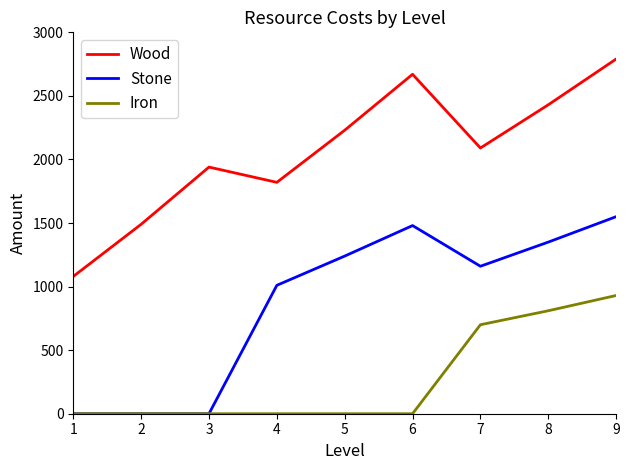

Which series has the largest total across all categories?

Wood